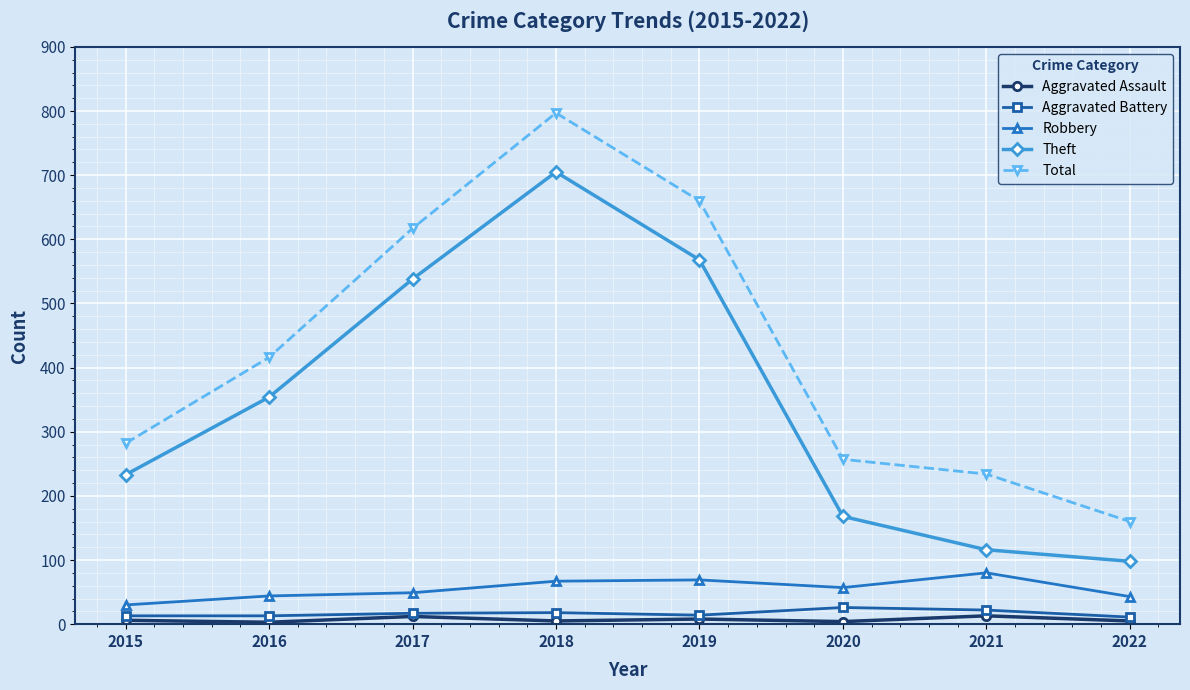

What is the sum of all Total values?

3423